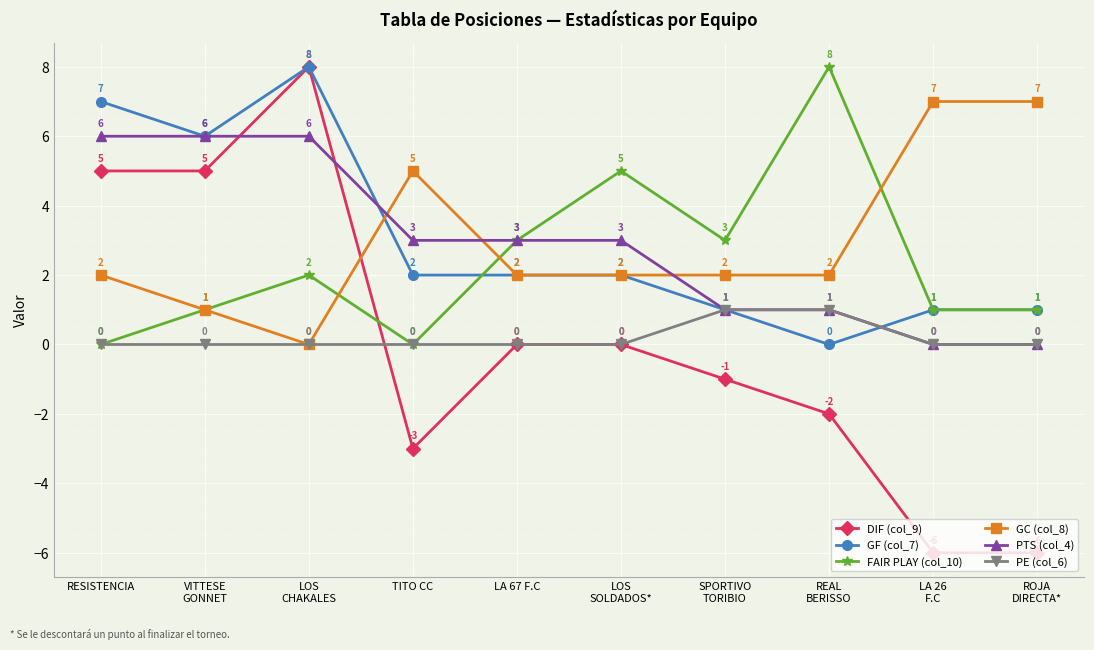

Where does the GF (col_7) series first go above 2?

RESISTENCIA